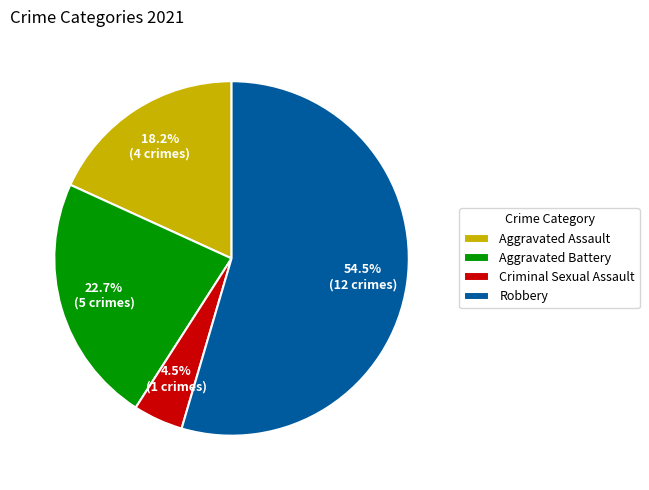

What percentage is NOT represented by Aggravated Battery?

77.3%